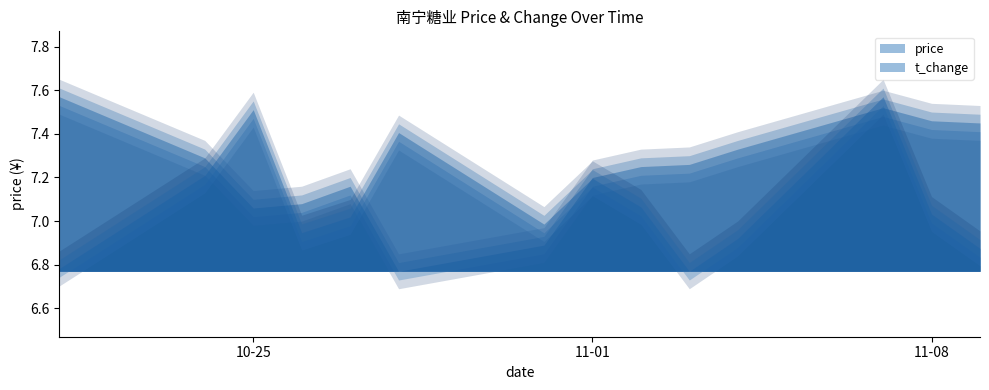

True or false: price has more than 1 interior local peaks.

True